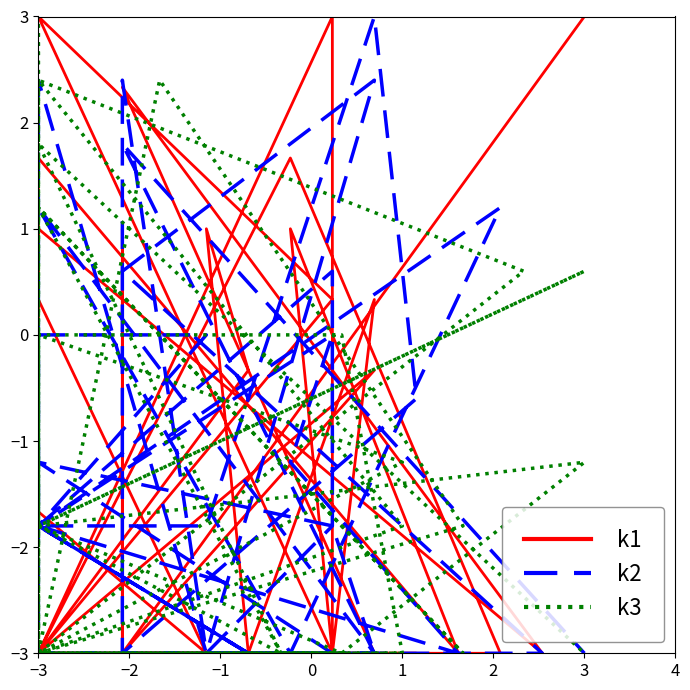

Between which two adjacent categories do k3 and k1 first intersect?

−1 and 0